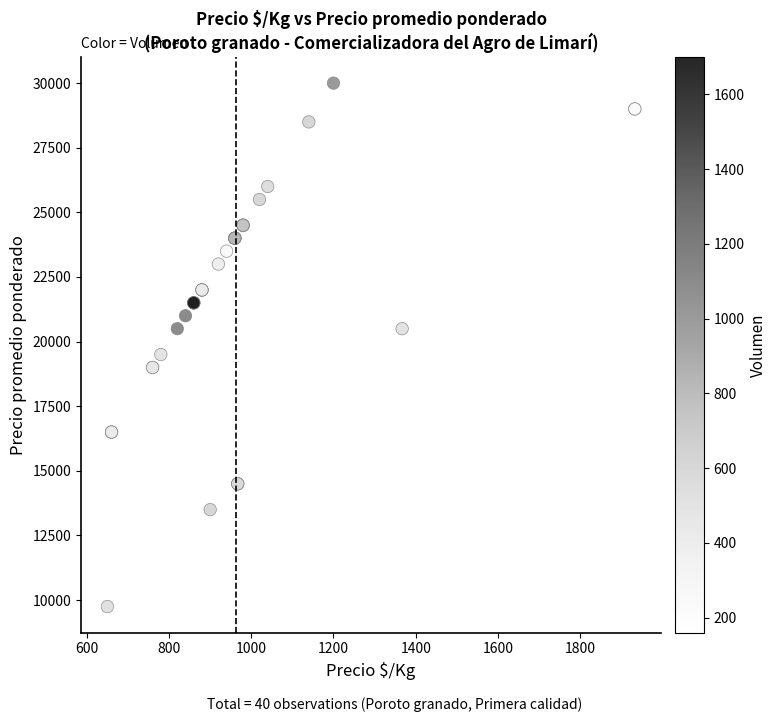

What Y value in the scatter plot is closest to 19875?

19500